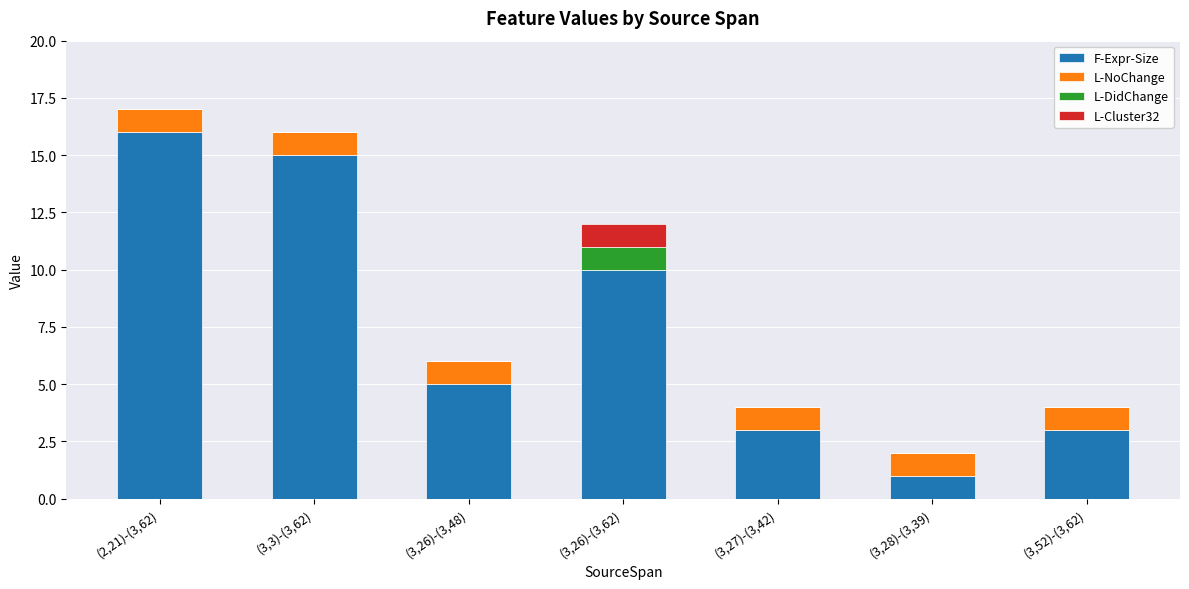

What is the sum of all F-Expr-Size values?

53